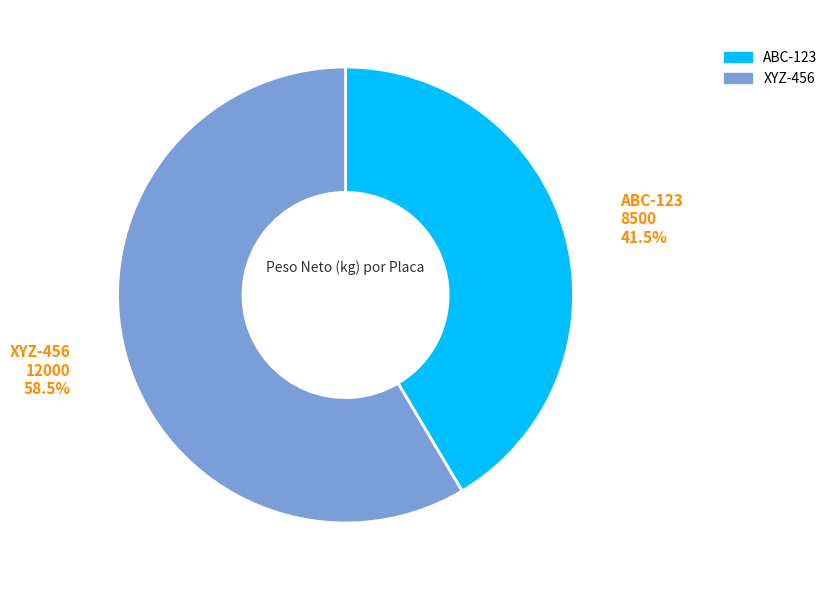

Between XYZ-456 and ABC-123, which is larger?

XYZ-456